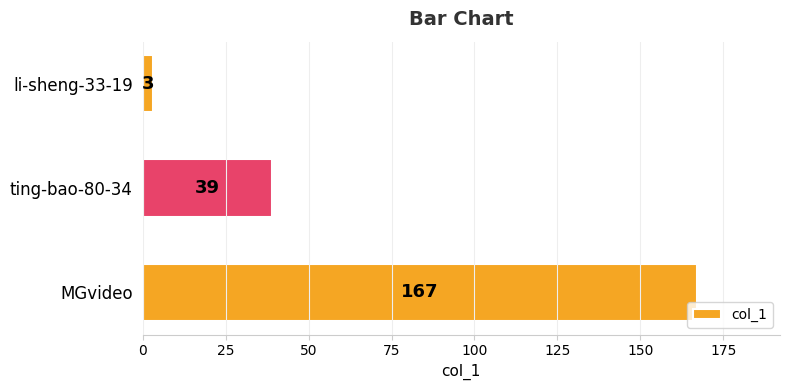

What is the sum of all values?

209